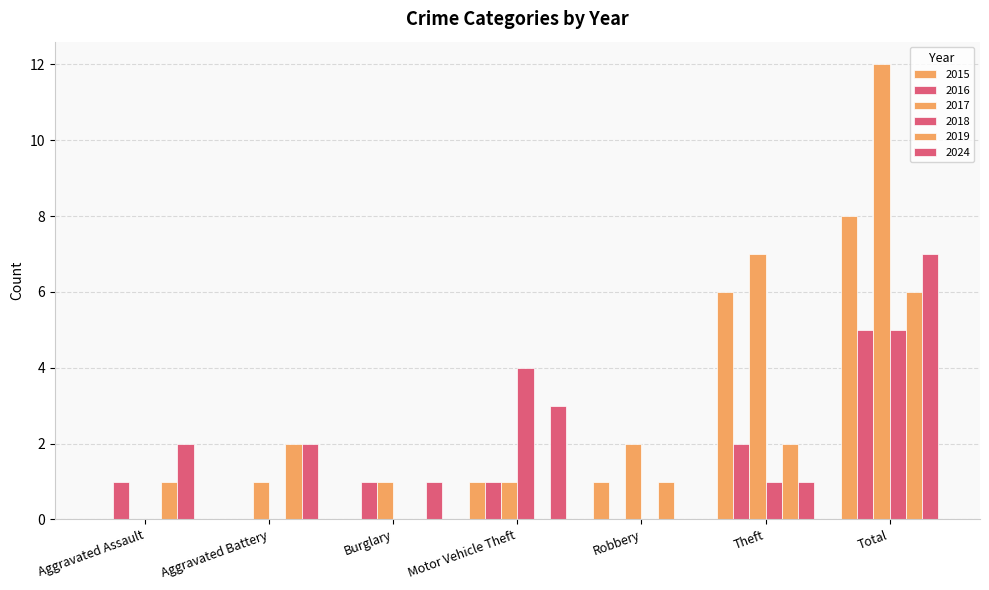

The value of 2017 at Aggravated Assault is 4. True or false?

False